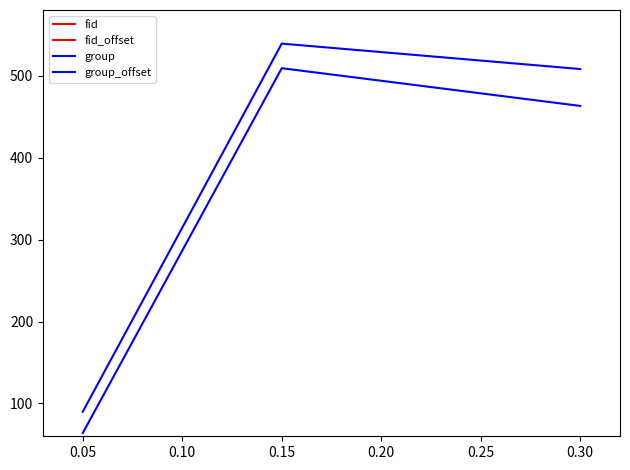

What are all the series names shown in the legend?

fid, fid_offset, group, group_offset